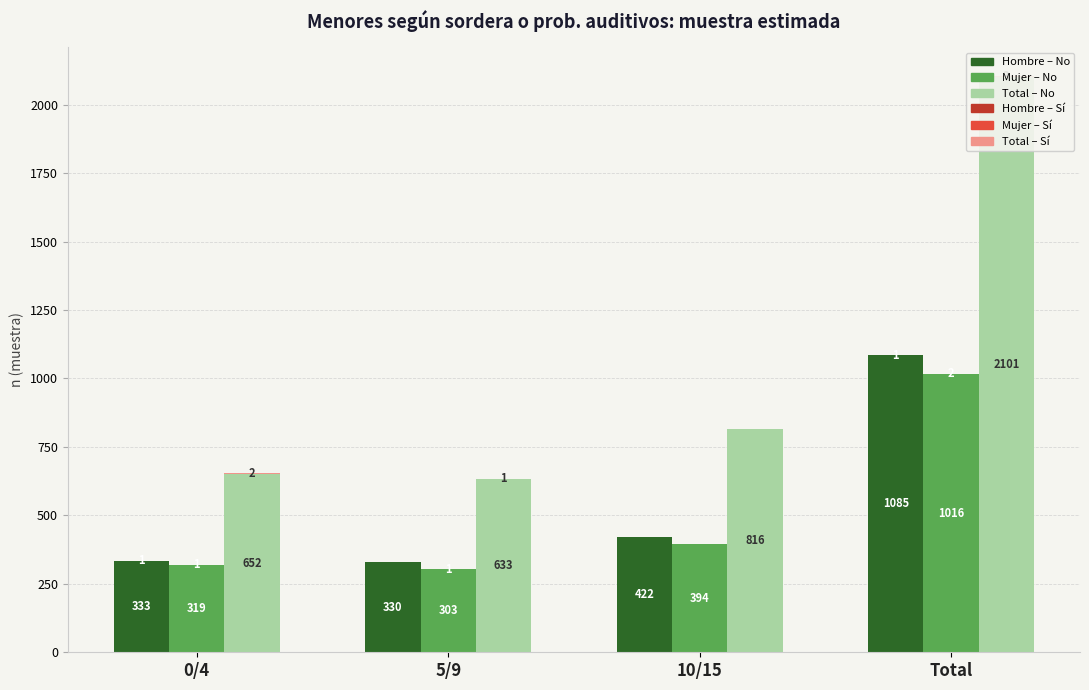

How many bars are there in each group?

6